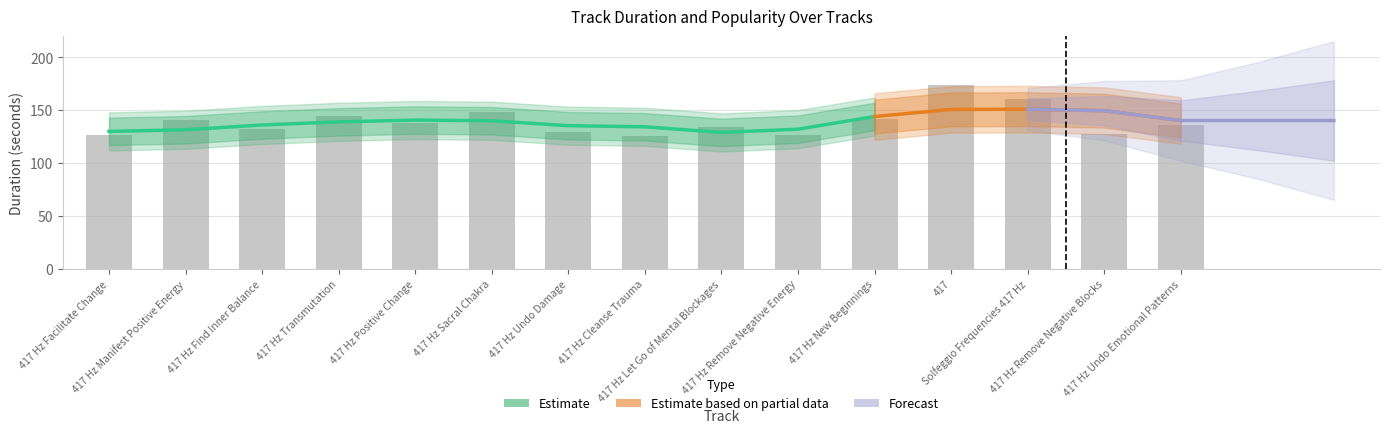

Reading left to right, what are all the values shown in this chart?

417 Hz Facilitate Change=126.2	417 Hz Manifest Positive Energy=141.1	417 Hz Find Inner Balance=132.3	417 Hz Transmutation=144.4	417 Hz Positive Change=138.0	417 Hz Sacral Chakra=148.0	417 Hz Undo Damage=129.7	417 Hz Cleanse Trauma=125.8	417 Hz Let Go of Mental Blockages=133.8	417 Hz Remove Negative Energy=126.8	417 Hz New Beginnings=142.0	417=173.5	Solfeggio Frequencies 417 Hz=160.5	417 Hz Remove Negative Blocks=127.8	417 Hz Undo Emotional Patterns=136.3